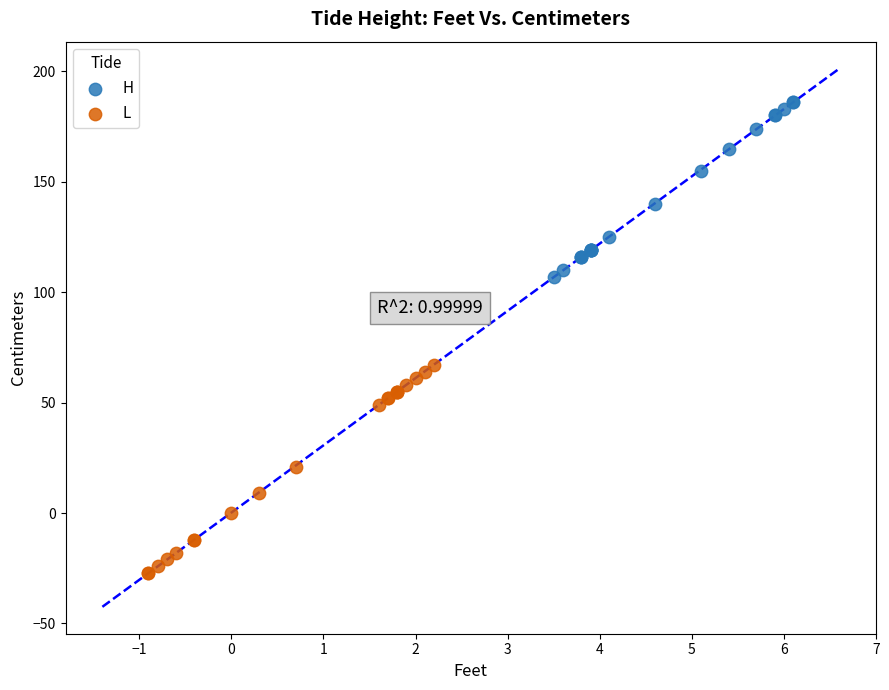

Which series contains the lowest Y value?

L